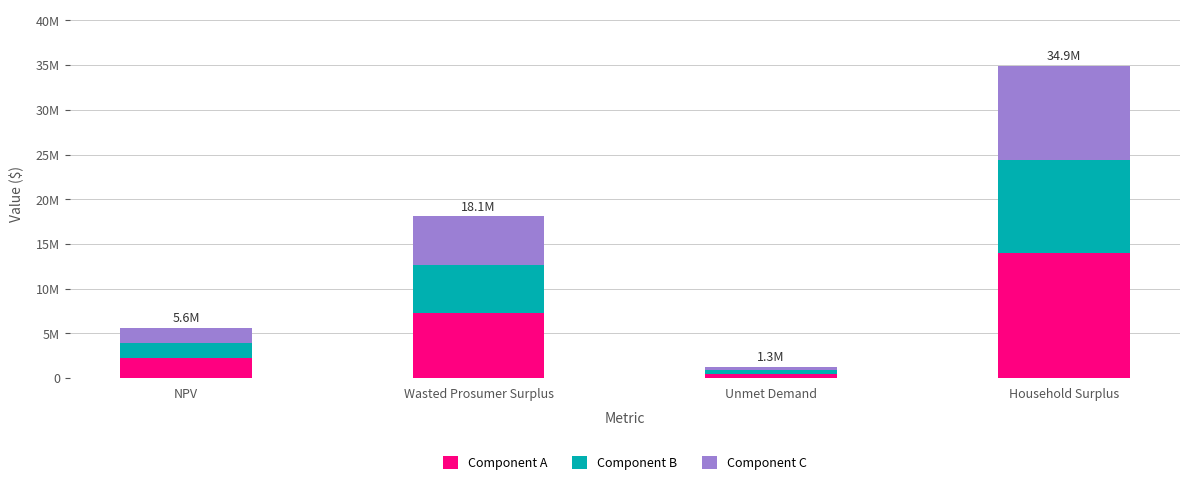

At Unmet Demand, list the series in order from smallest to largest.

Component B, Component C, Component A